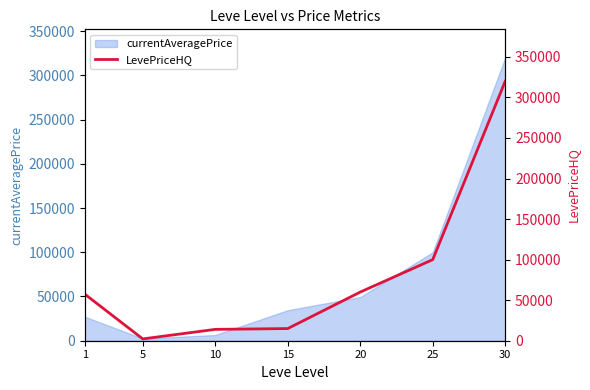

What is the maximum value for currentAveragePrice?

320000.0